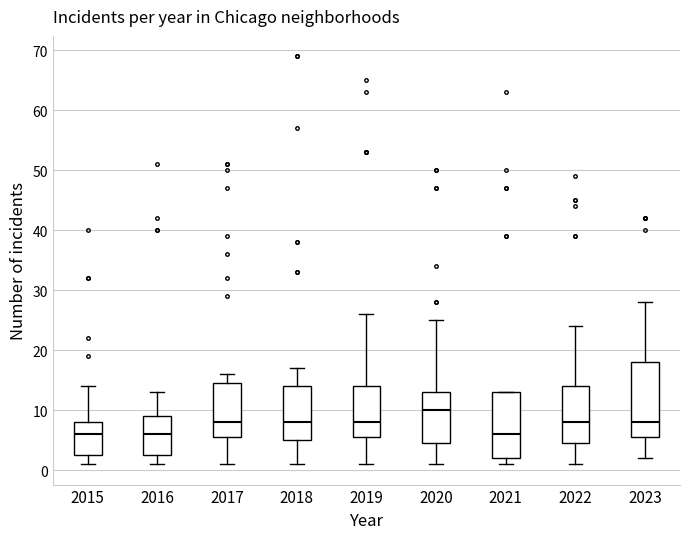

Which box is the tallest, from its lower edge to its upper edge?

2023